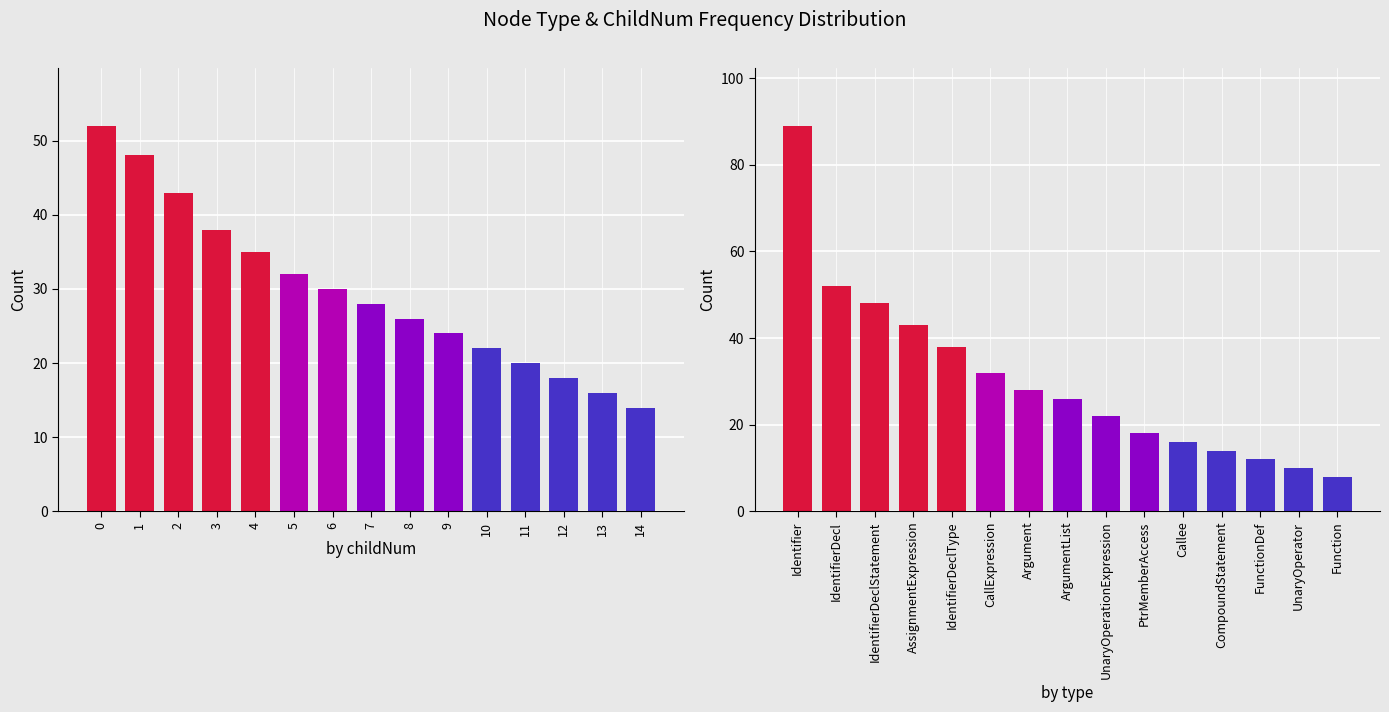

What is the spread (max minus min) of values at 8?

4